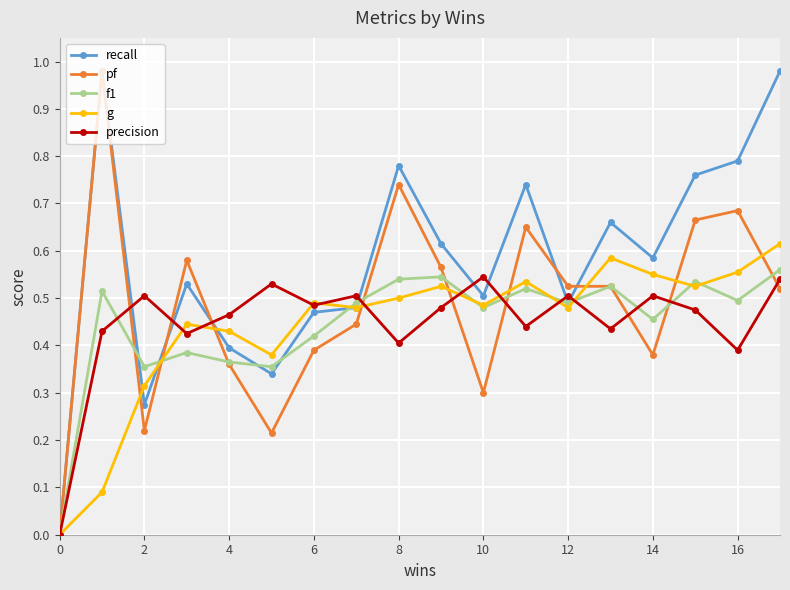

Which series has the largest total across all categories?

recall